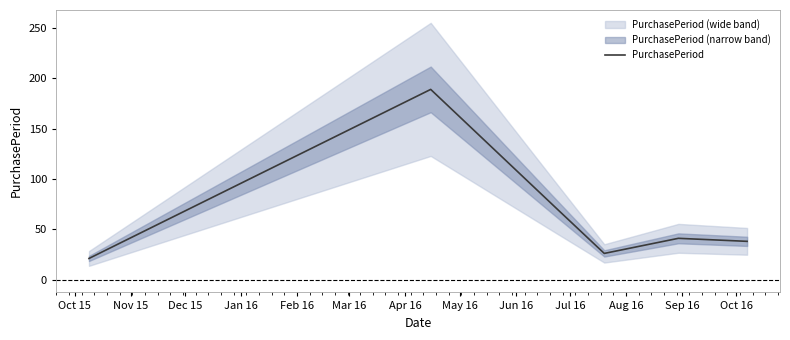

Read the value at Dec 15.

70